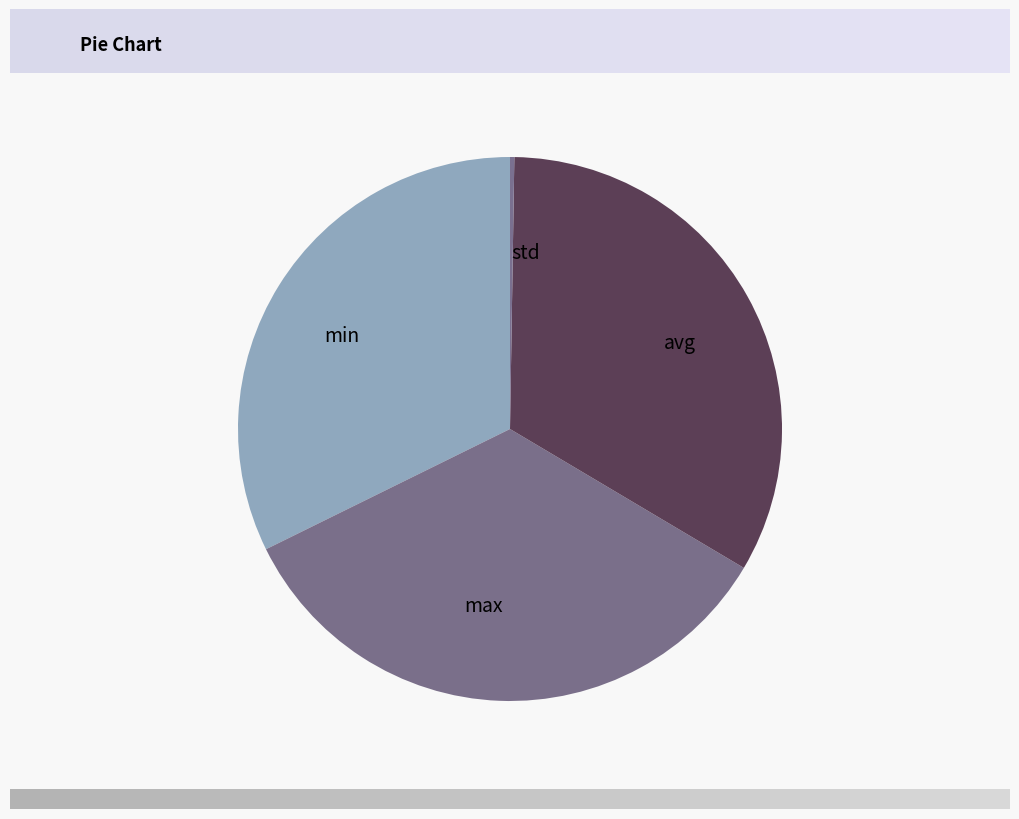

Is there a majority slice in this chart?

No